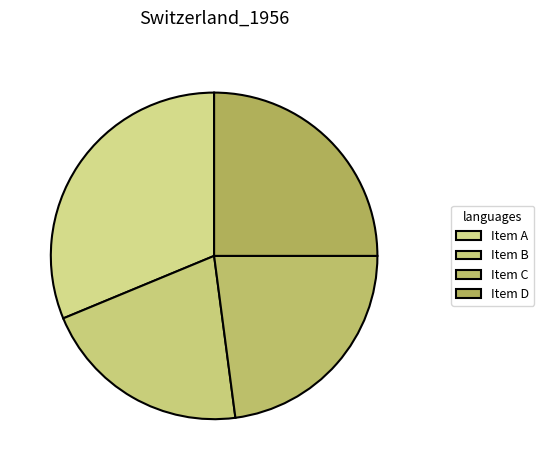

Approximately how many times larger is the value at Item D compared to Item B?

1.2